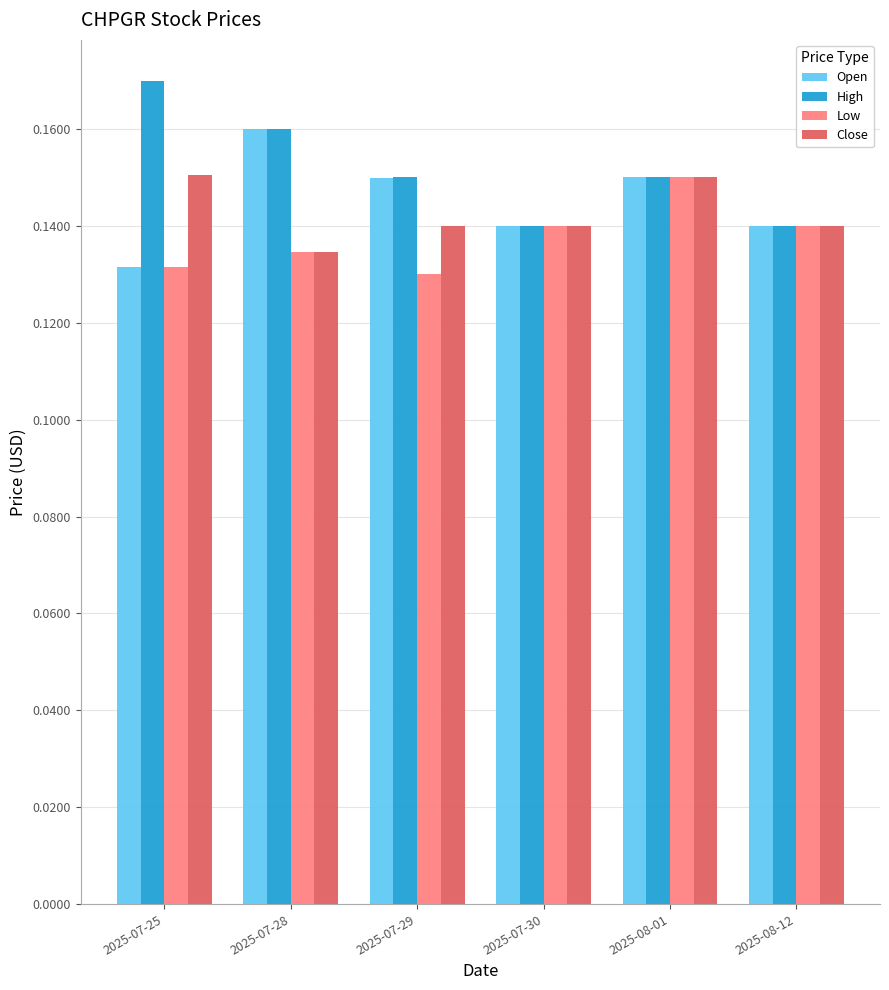

At how many categories does at least one series exceed 0?

6